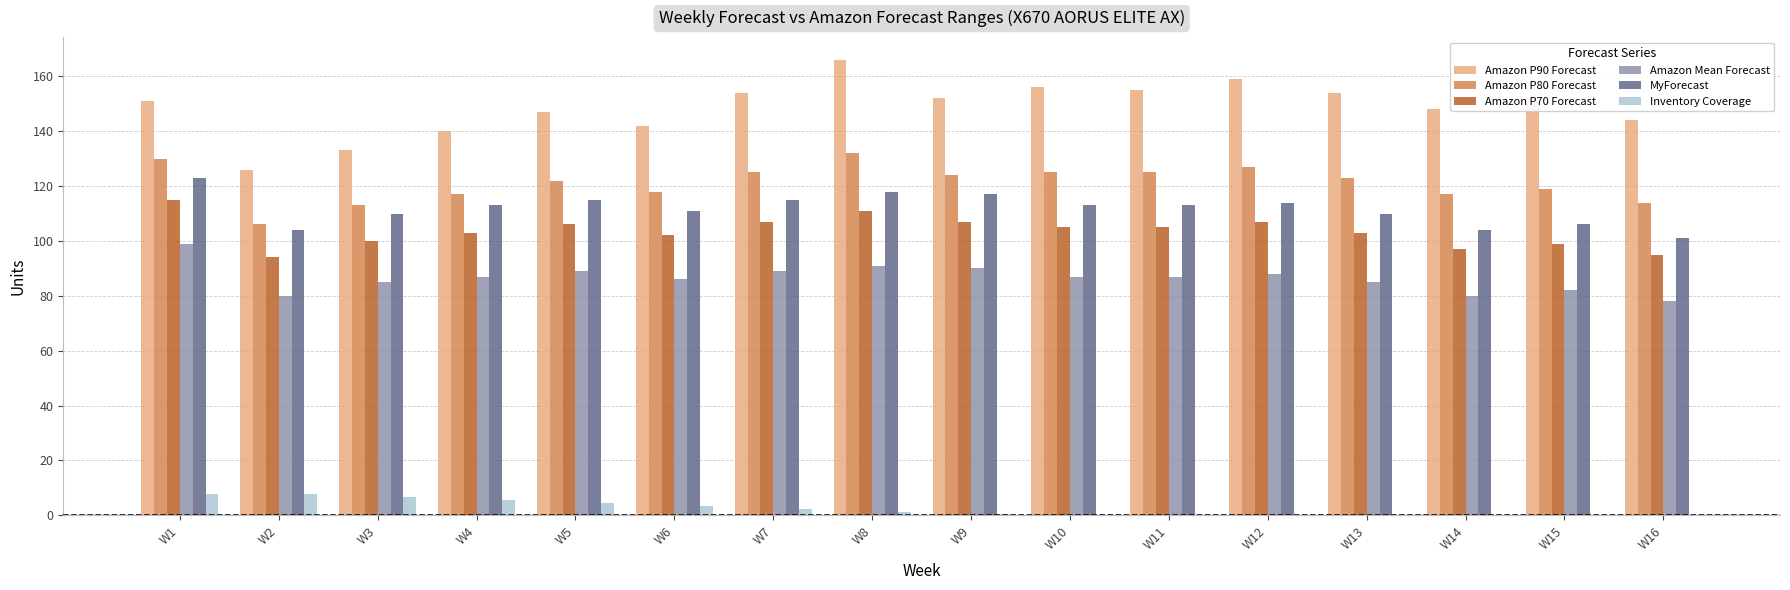

What is the total value across all series at W13?

575.0